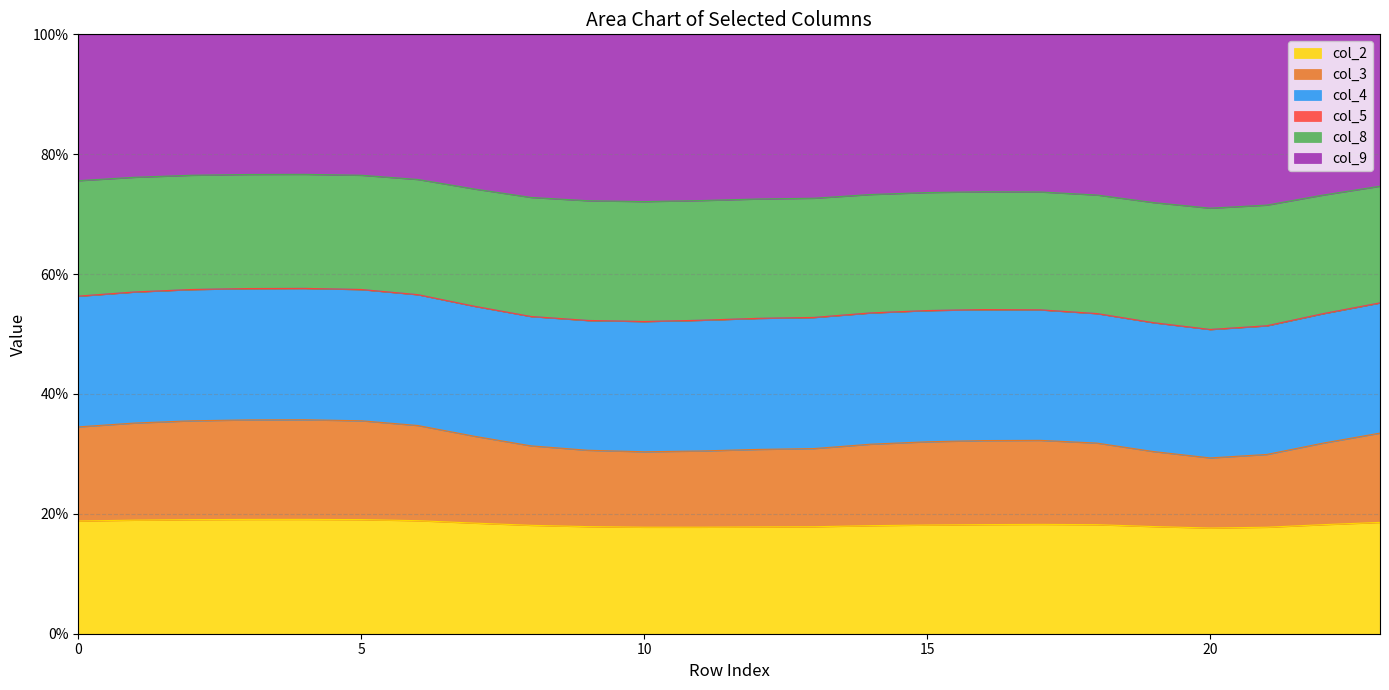

How many interior local valleys does the col_2 series have?

2